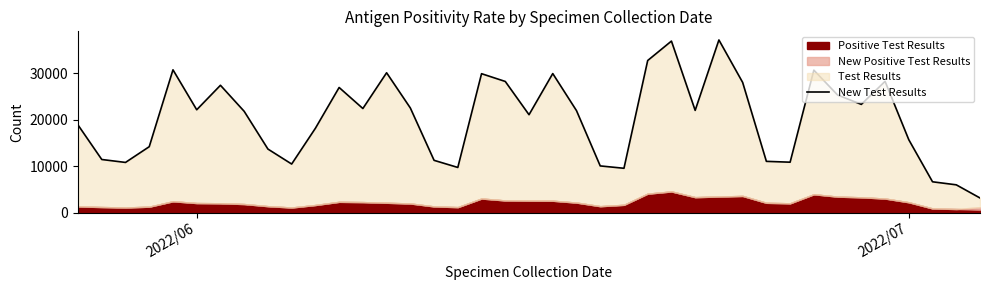

What is the sum of all values?

791539